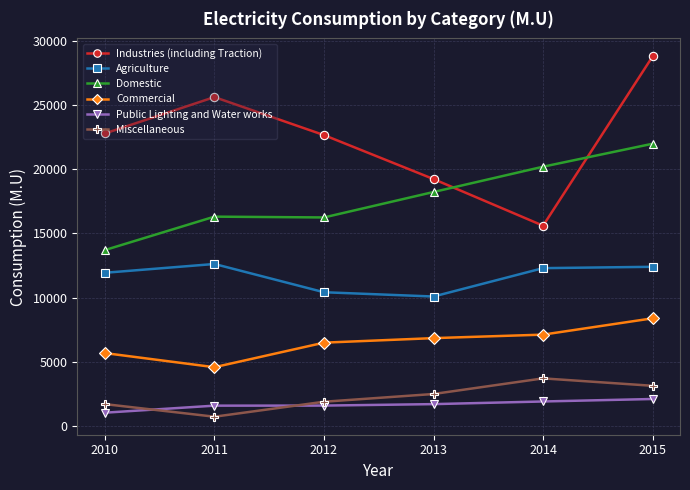

What is the maximum value shown in the chart?

28790